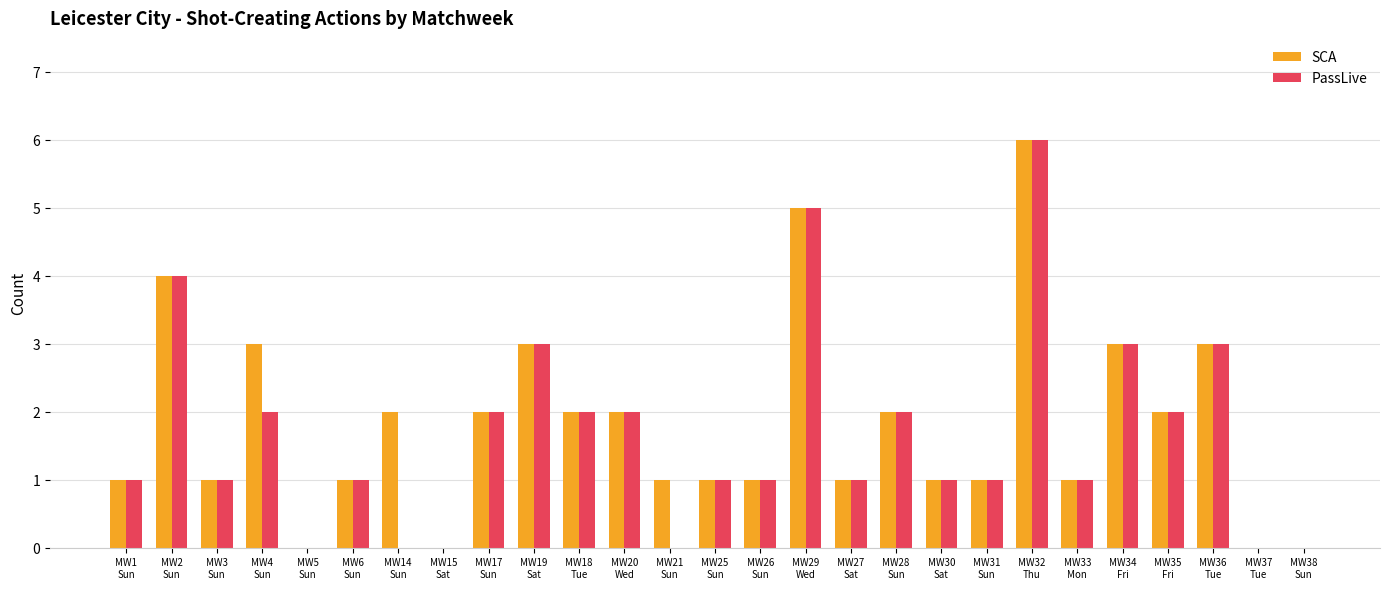

What is the sum of all SCA values?

49